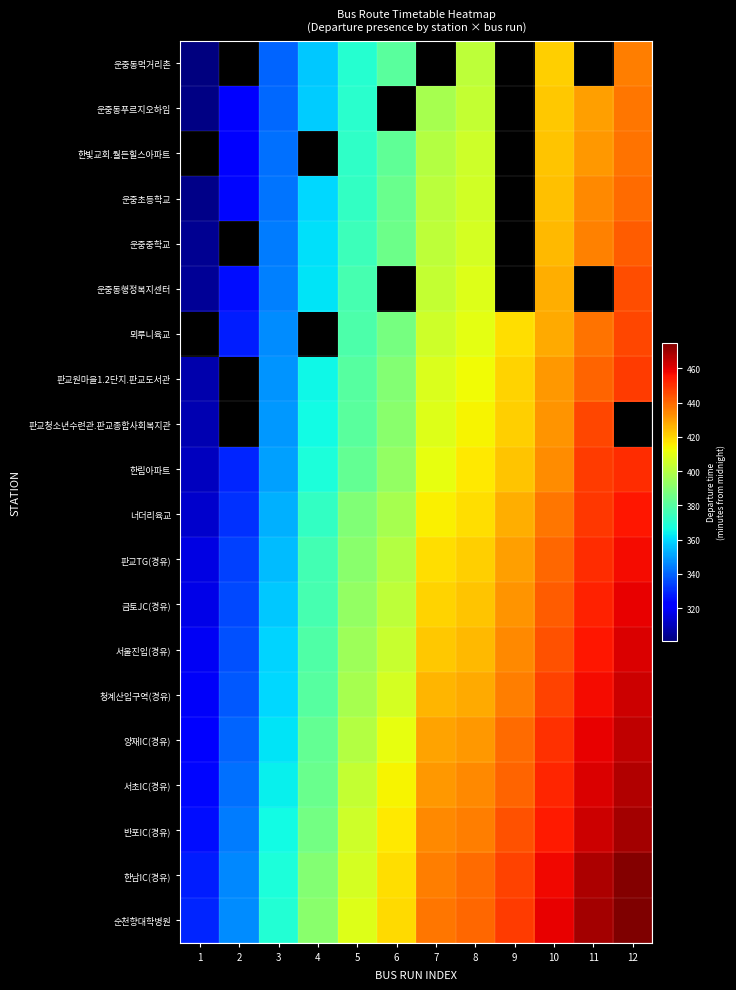

Rank the series by their maximum value, from lowest to highest.

운중동먹거리촌, 운중동푸르지오하임, 한빛교회.월든힐스아파트, 운중초등학교, 운중중학교, 운중동행정복지센터, 뫼루니육교, 판교청소년수련관.판교종합사회복지관, 판교원마을1.2단지.판교도서관, 한림아파트, 너더리육교, 판교TG(경유), 금토JC(경유), 서울진입(경유), 청계산입구역(경유), 양재IC(경유), 서초IC(경유), 반포IC(경유), 한남IC(경유), 순천향대학병원